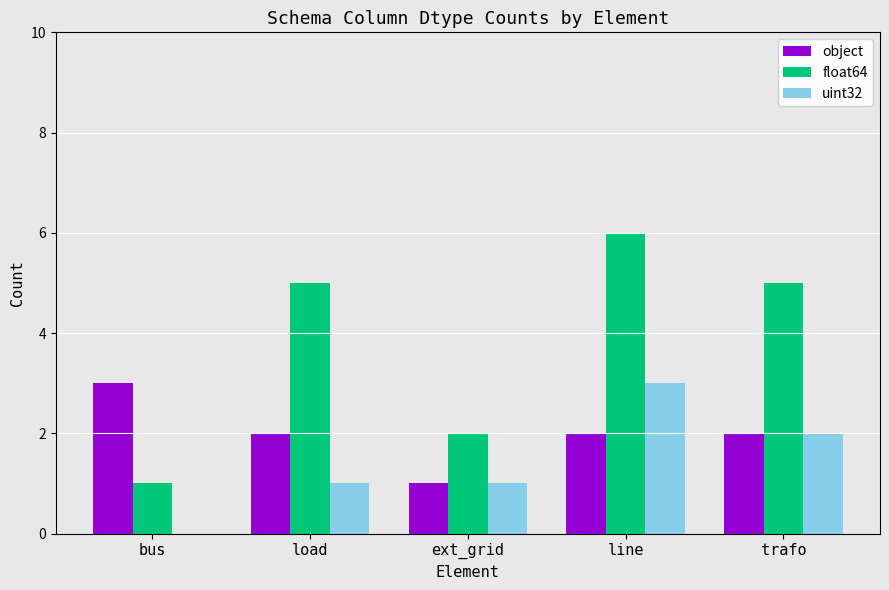

At which category is the sum across all series the highest?

line